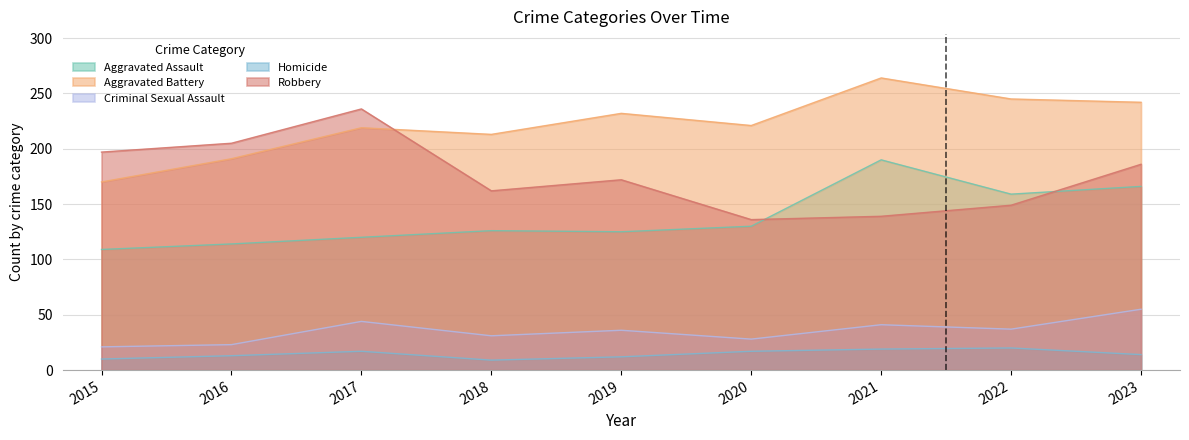

Which series changed the most between 2017 and 2021?

Robbery